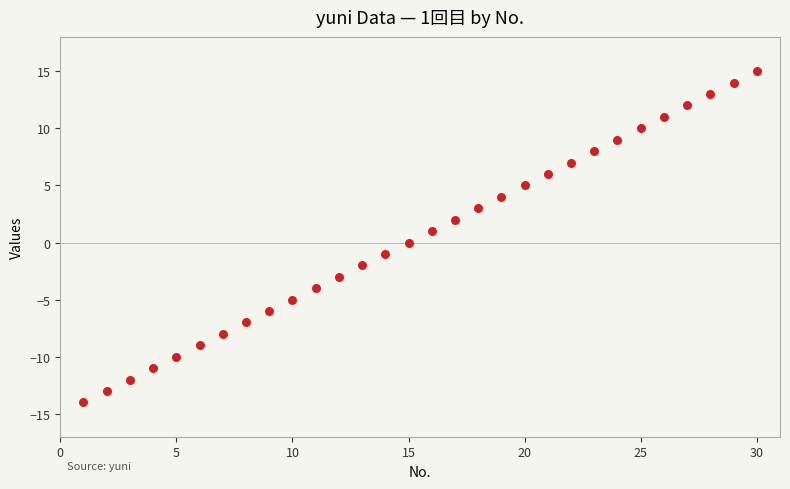

What is the range of Y values (max minus min)?

29